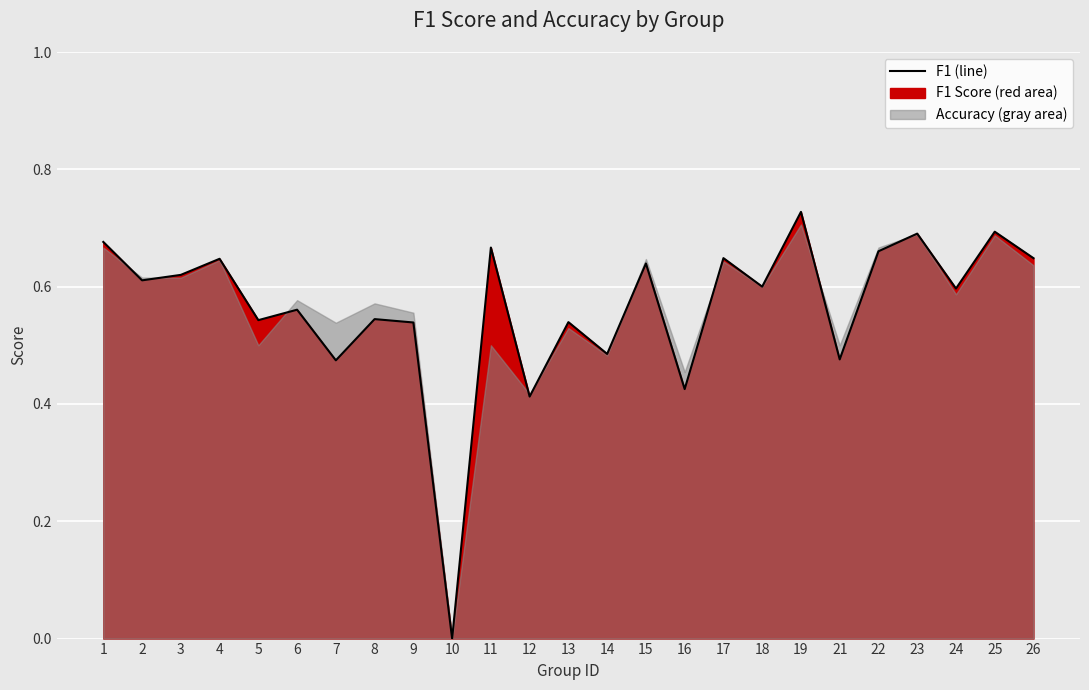

Rank the categories by value from highest to lowest.

19, 25, 23, 1, 11, 22, 17, 26, 4, 15, 3, 2, 18, 24, 6, 8, 5, 13, 9, 14, 21, 7, 16, 12, 10